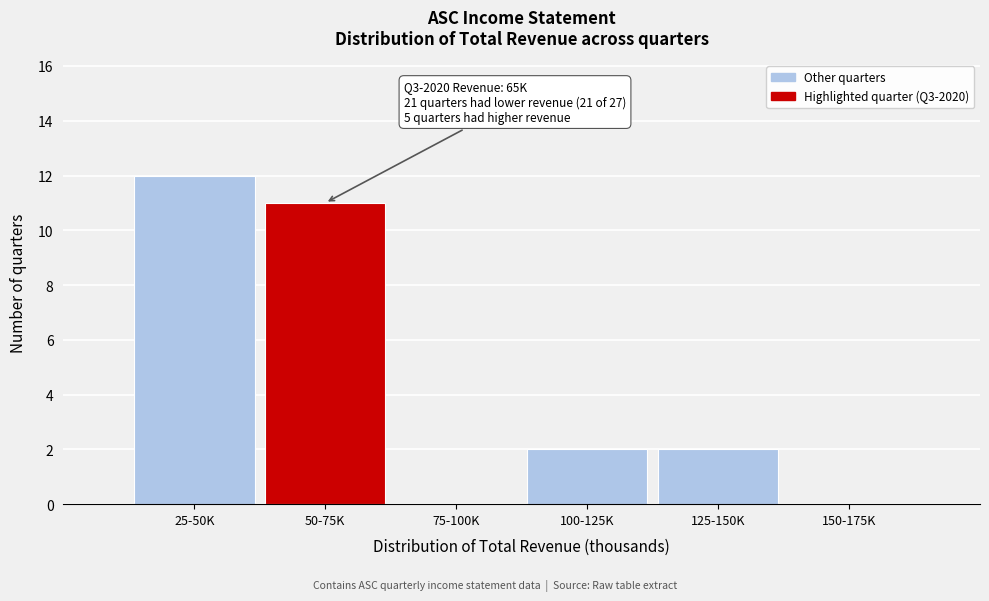

Reading left to right, list all the values displayed in this chart.

25-50K=12	50-75K=11	75-100K=0	100-125K=2	125-150K=2	150-175K=0